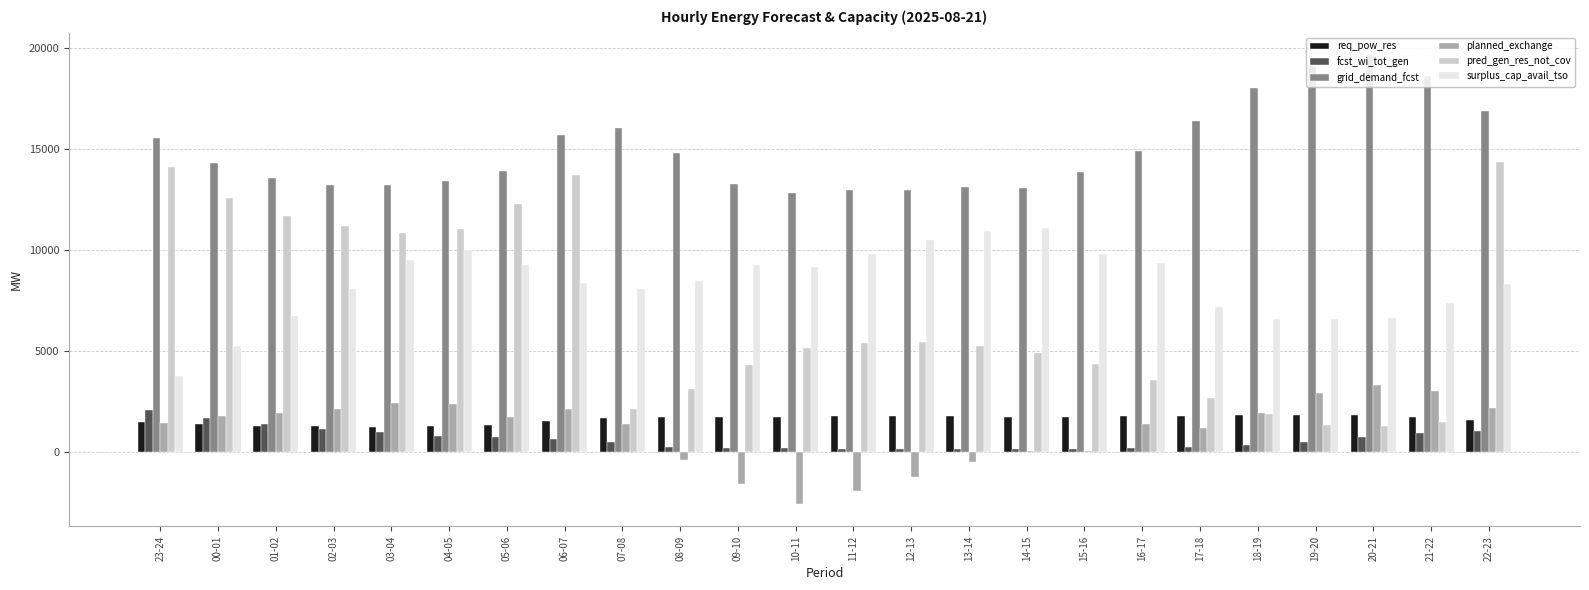

Is the value of planned_exchange at 00-01 greater than the value of pred_gen_res_not_cov at 17-18?

No